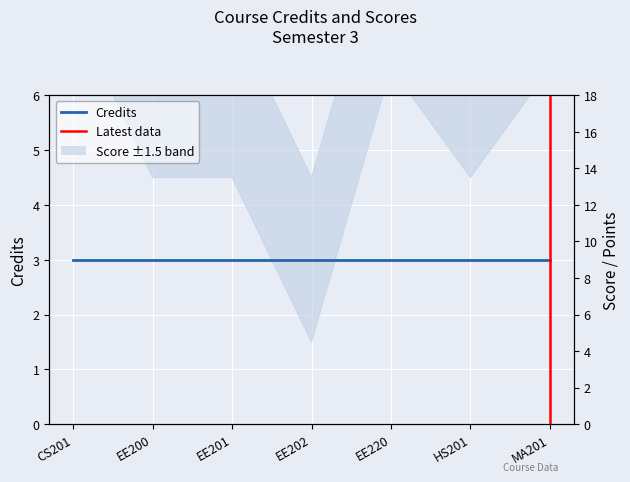

List the labels in order of value, smallest first.

EE202, EE200, EE201, HS201, EE220, MA201, CS201